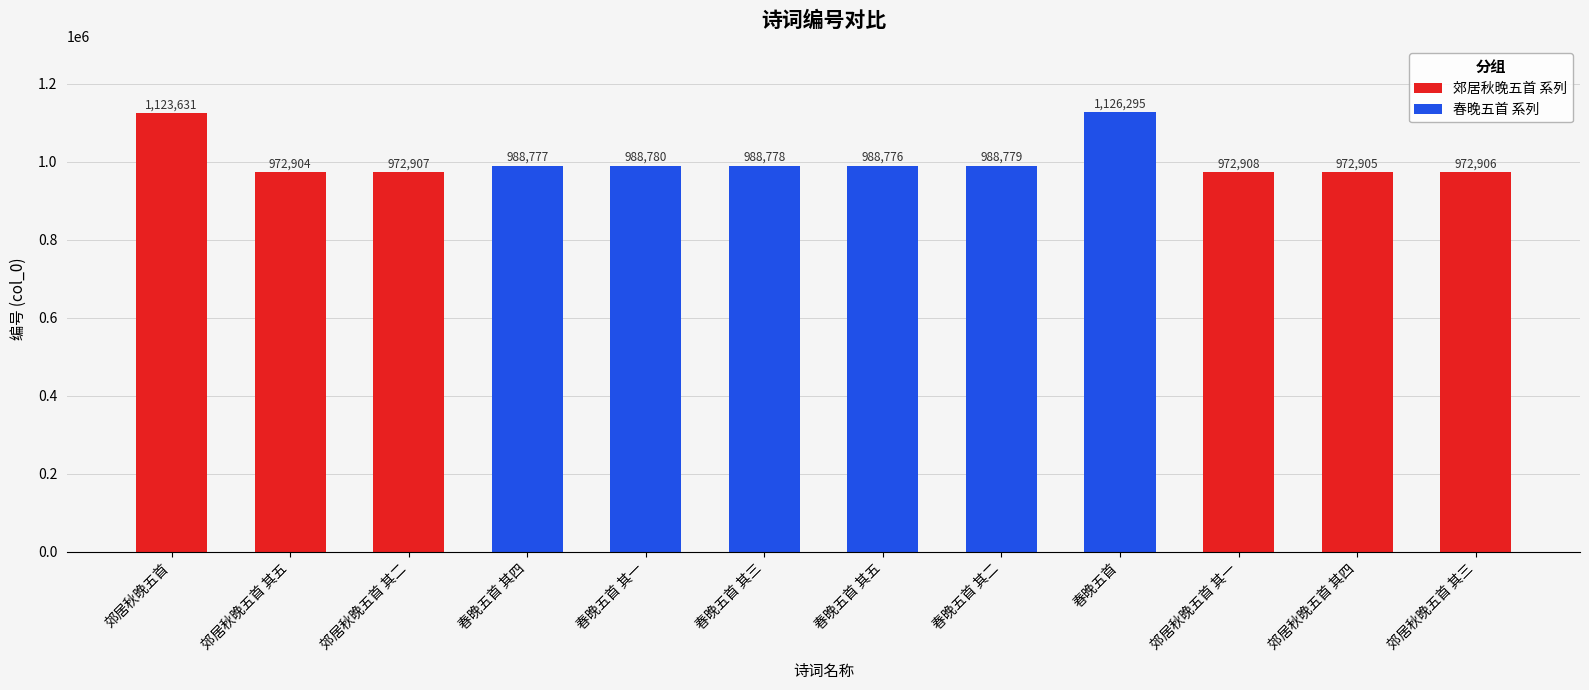

Rank the categories by value from highest to lowest.

春晚五首, 郊居秋晚五首, 春晚五首 其一, 春晚五首 其二, 春晚五首 其三, 春晚五首 其四, 春晚五首 其五, 郊居秋晚五首 其一, 郊居秋晚五首 其二, 郊居秋晚五首 其三, 郊居秋晚五首 其四, 郊居秋晚五首 其五